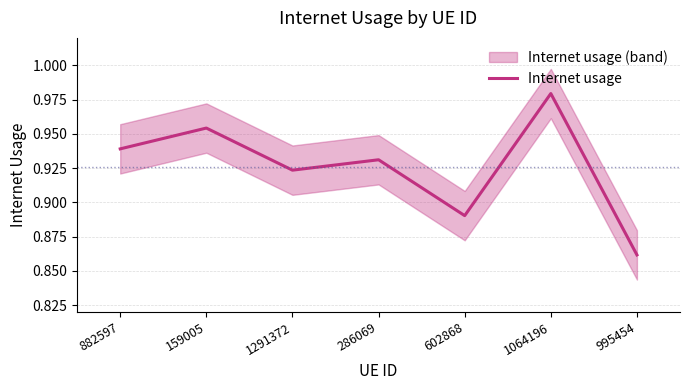

True or false: the data shows 0.4 at 286069.

False